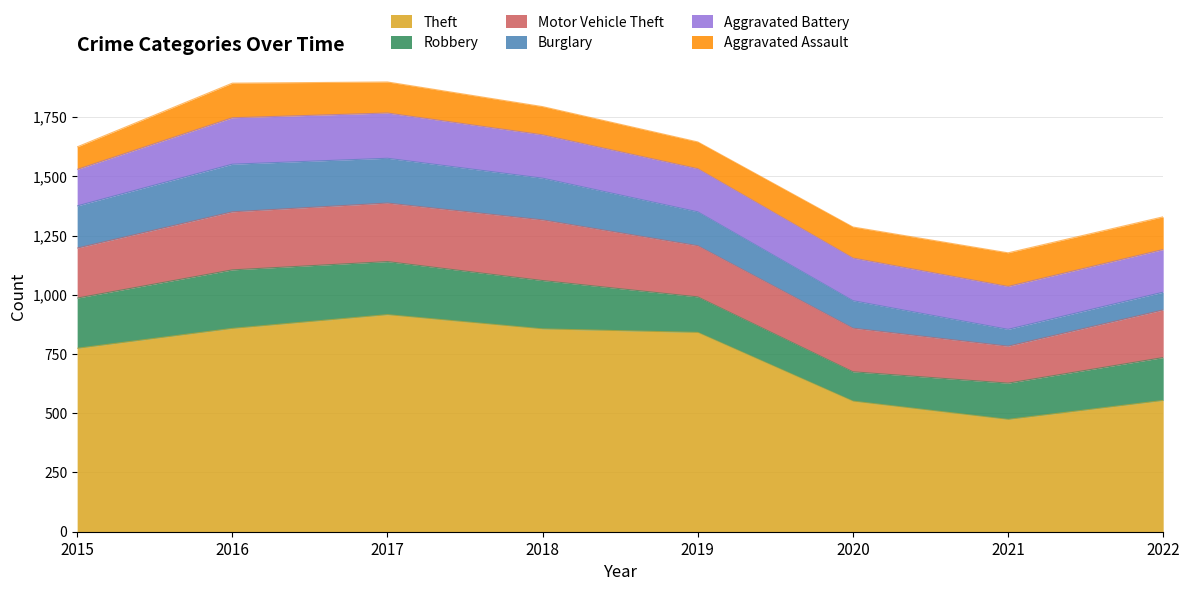

Where is Aggravated Assault nearest to the value 120?

2018